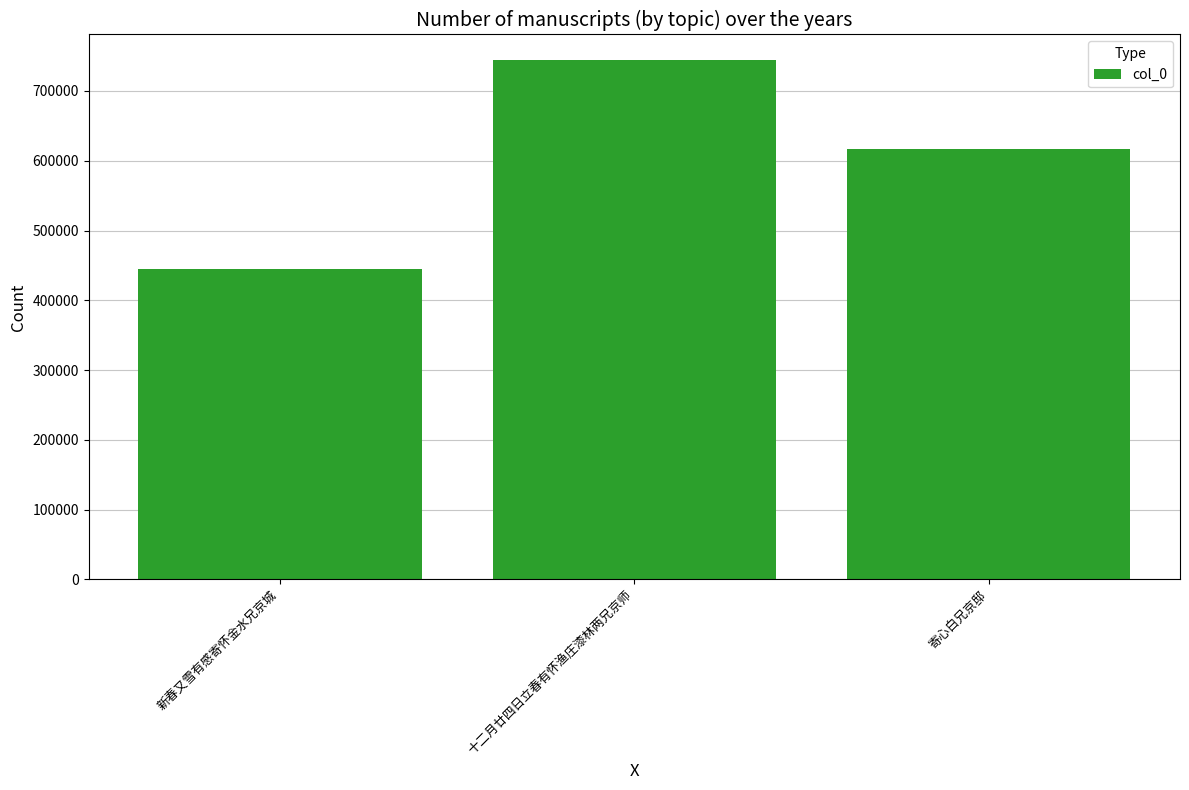

Reading right to left, transcribe all the data shown in this chart.

寄心白兄京邸=617447	十二月廿四日立春有怀渔庄漆林两兄京师=743725	新春又雪有感寄怀金水兄京城=445121